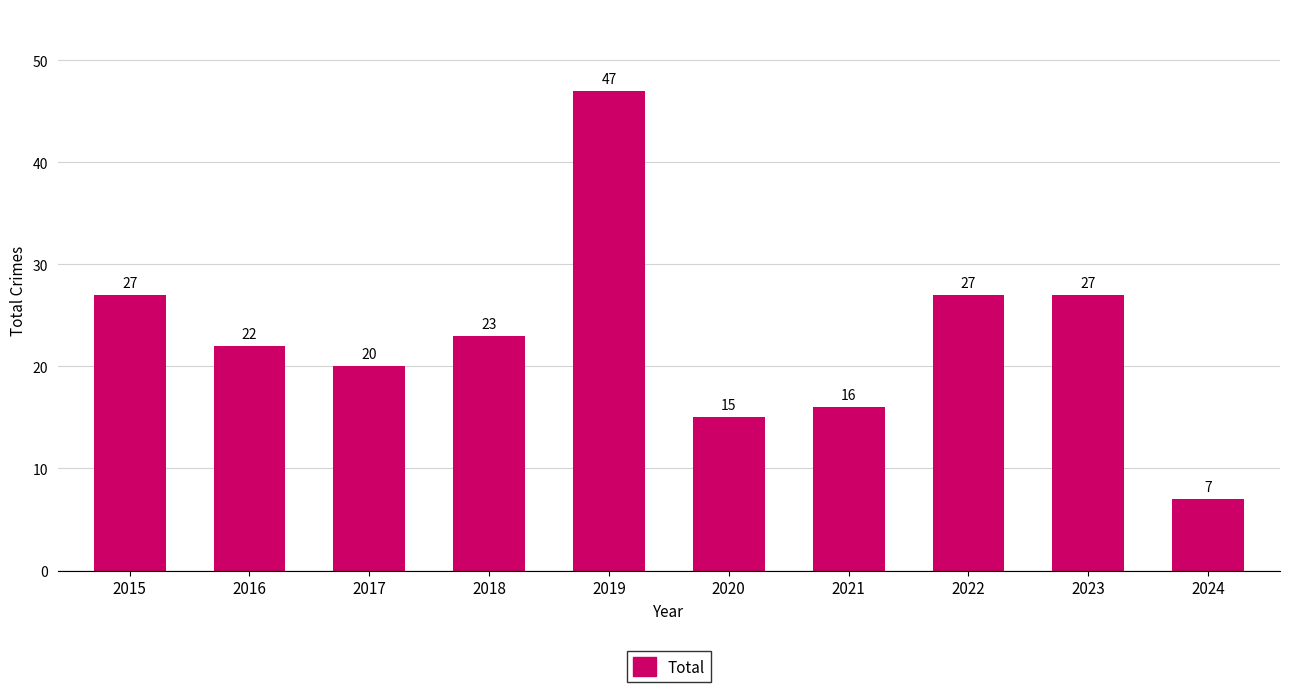

What is the difference between the maximum and minimum values?

40